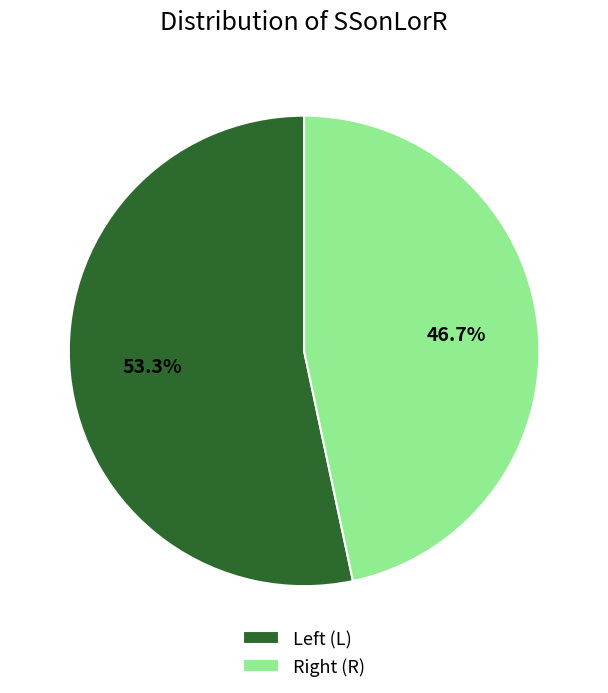

Which category accounts for the majority?

Left (L)